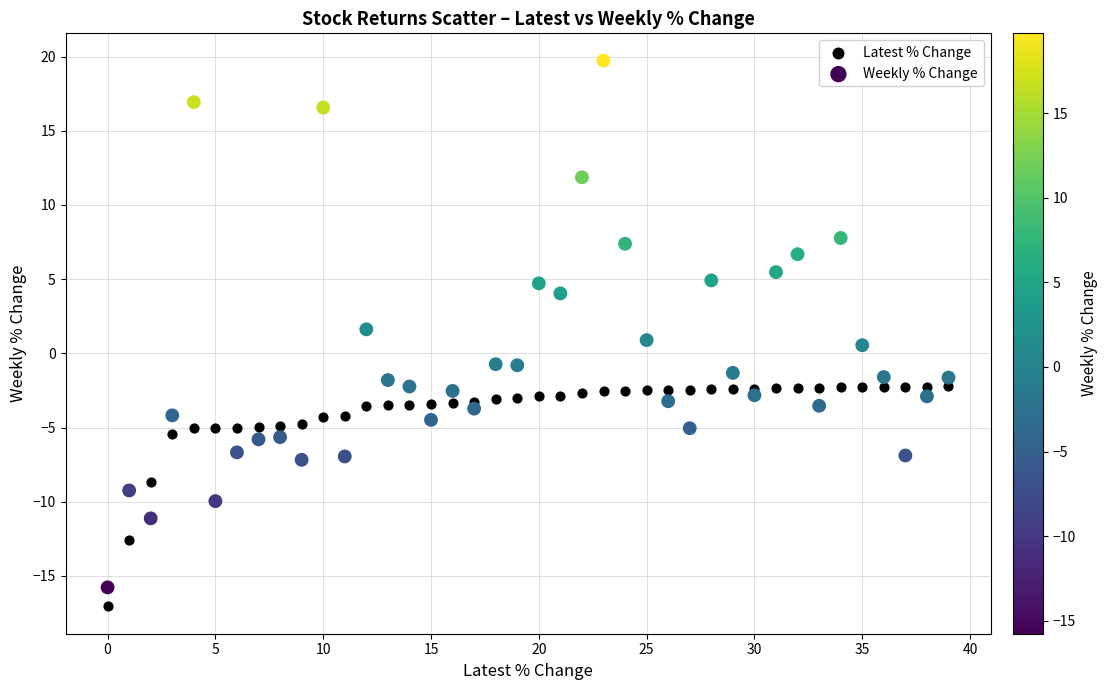

Which series reaches the maximum Y coordinate?

Weekly % Change